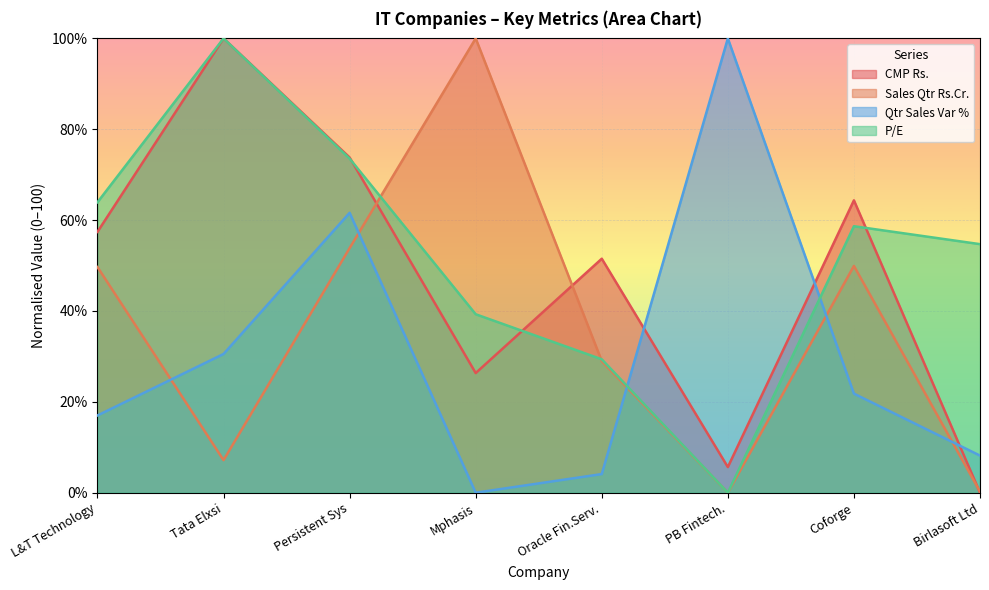

What are all the series names shown in the legend?

CMP Rs., Sales Qtr Rs.Cr., Qtr Sales Var %, P/E